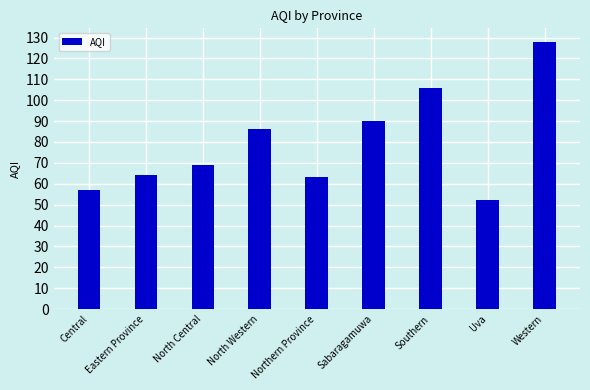

True or false: the data shows 128 at Western.

True